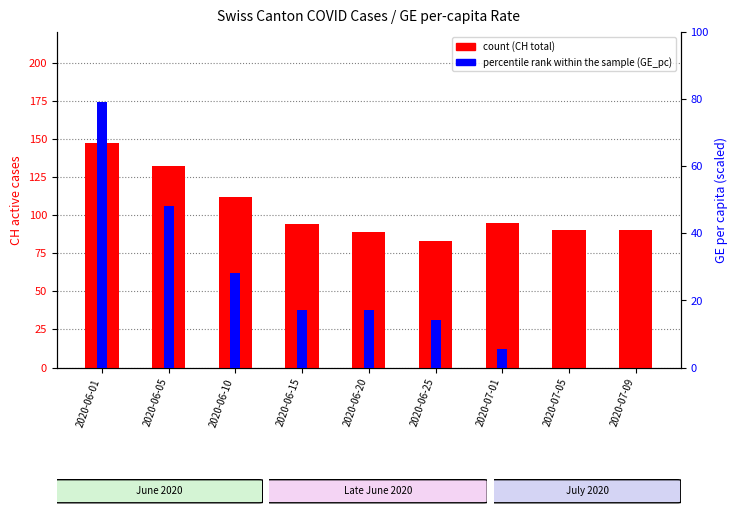

At which label does count first exceed 94?

2020-06-01